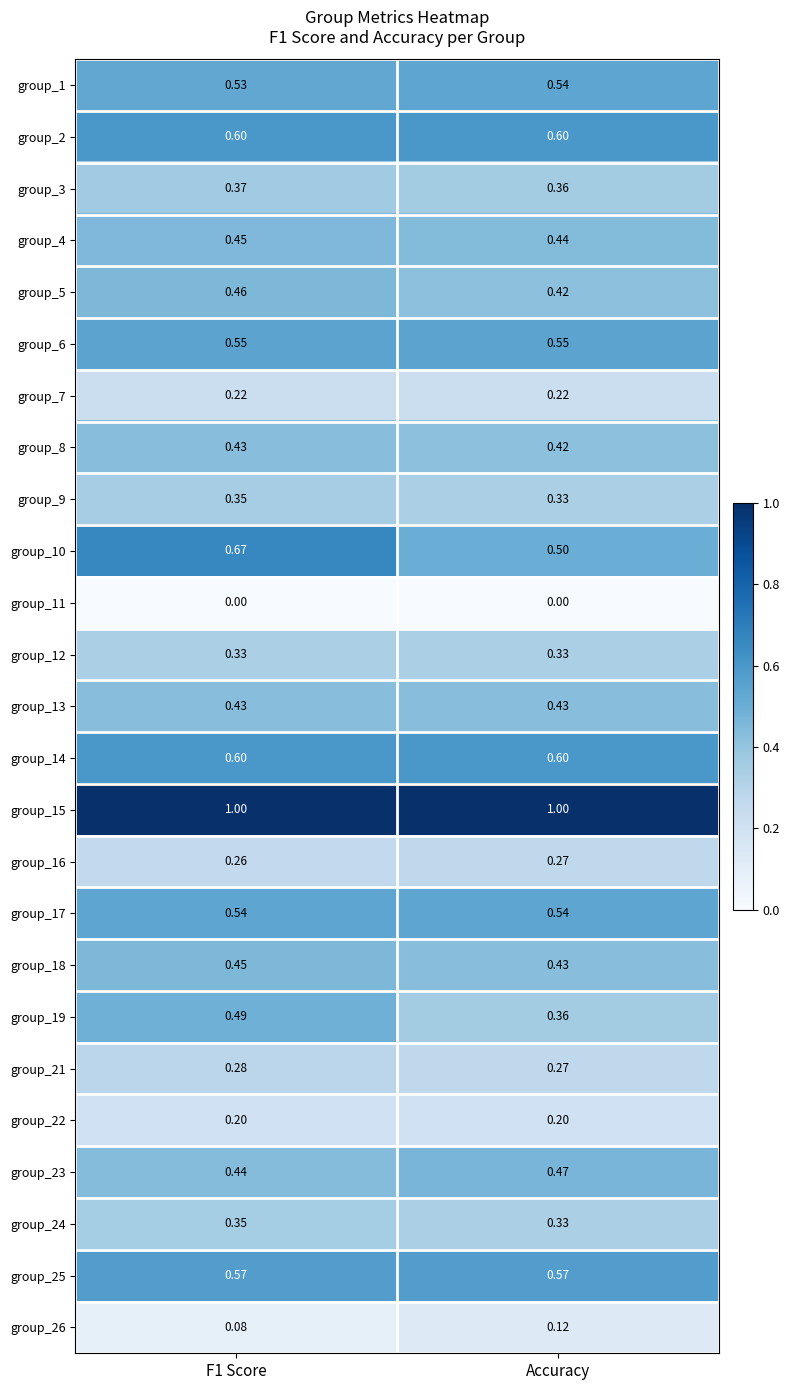

At which label is group_5 closest to 0?

Accuracy